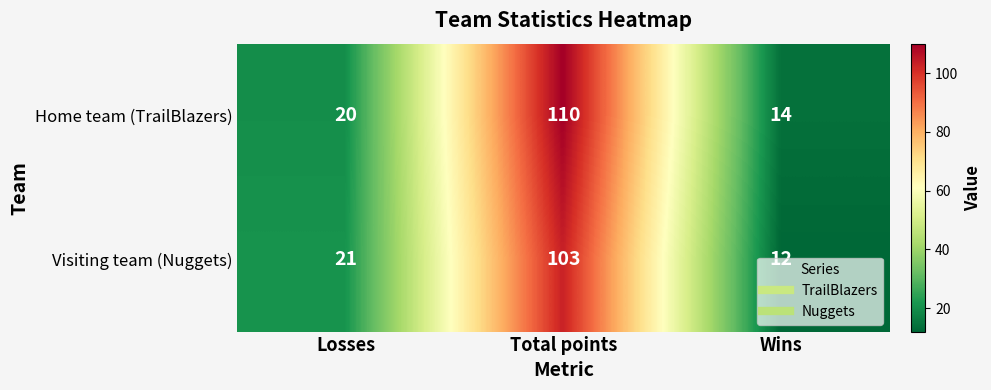

True or false: Home team (TrailBlazers) has a value of 46 at Total points.

False